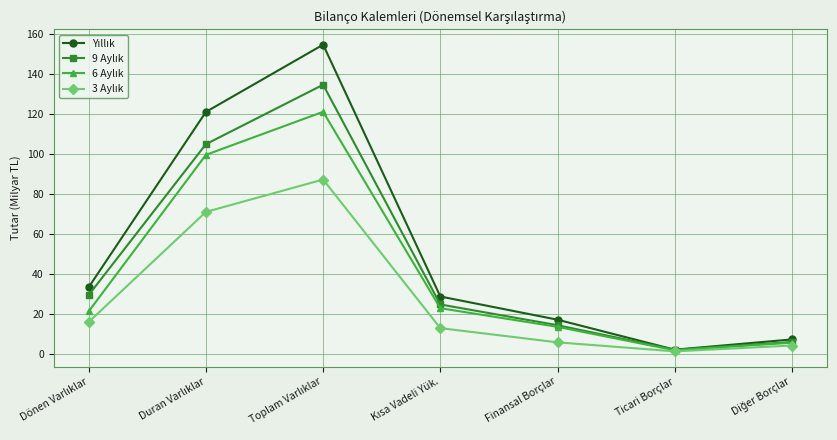

What is the greatest value displayed?

154.8